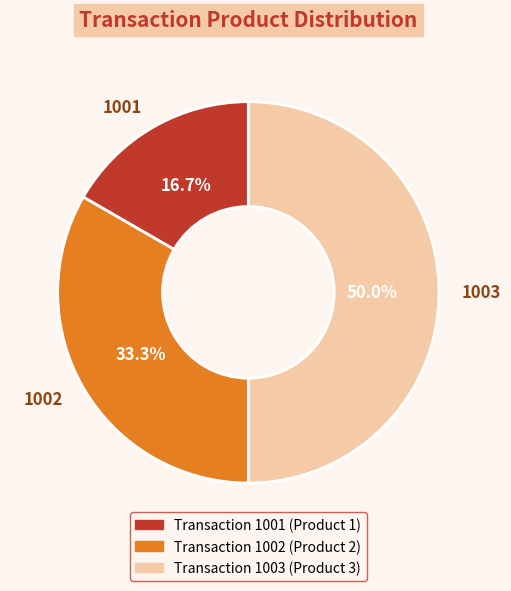

The 1002 slice represents 27% of the pie. True or false?

False